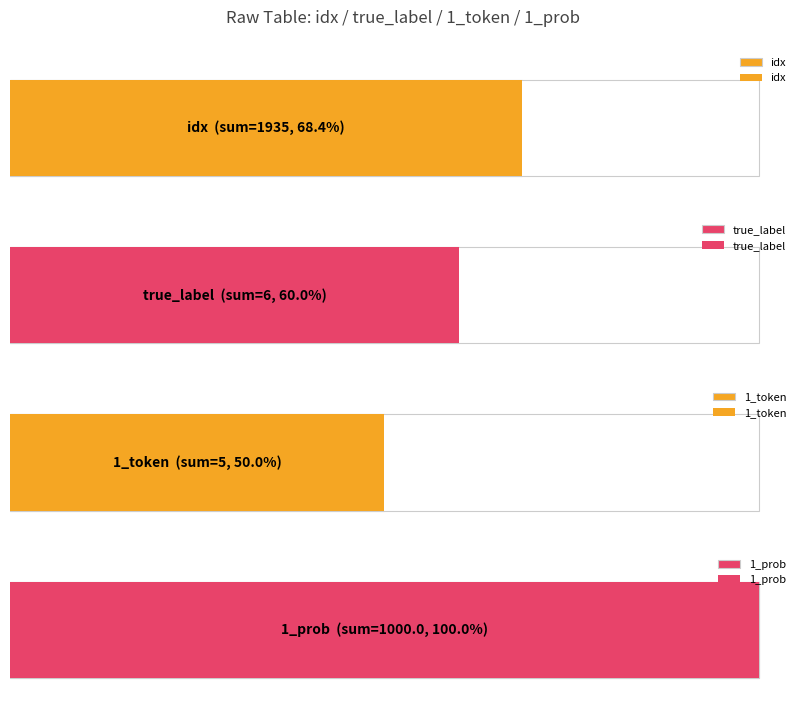

Reading right to left, what are all the values shown in this chart?

idx: 5=254	9=256	46=44	10=283	30=262	7=143	6=269	3=223	45=38	49=163
true_label: 5=0	9=1	46=1	10=1	30=1	7=0	6=0	3=1	45=0	49=1
1_token: 5=0	9=1	46=0	10=1	30=1	7=0	6=0	3=1	45=0	49=1
1_prob: 5=100	9=100	46=100	10=100	30=100	7=100	6=100	3=100	45=100	49=100